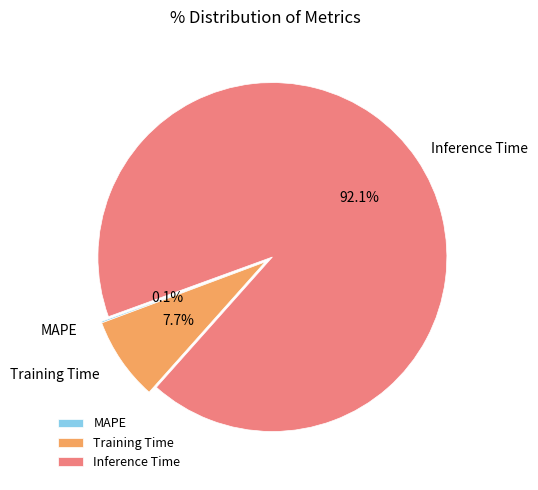

What is the total percentage of Inference Time and Training Time?

99.9%